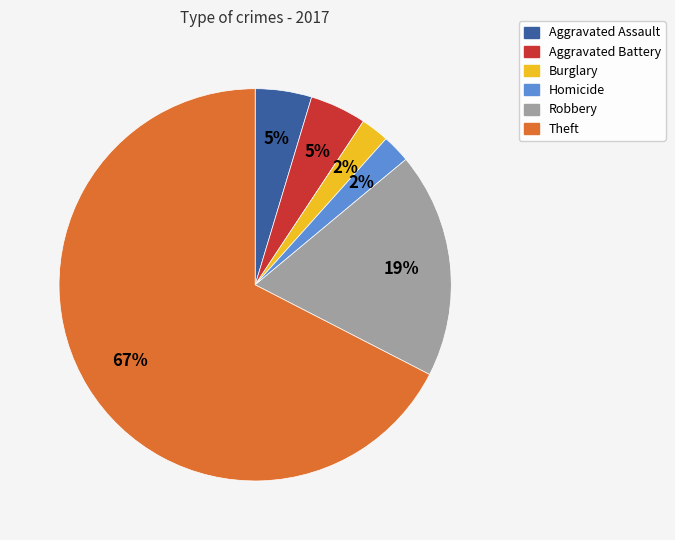

Which slice represents more than half of the pie?

Theft